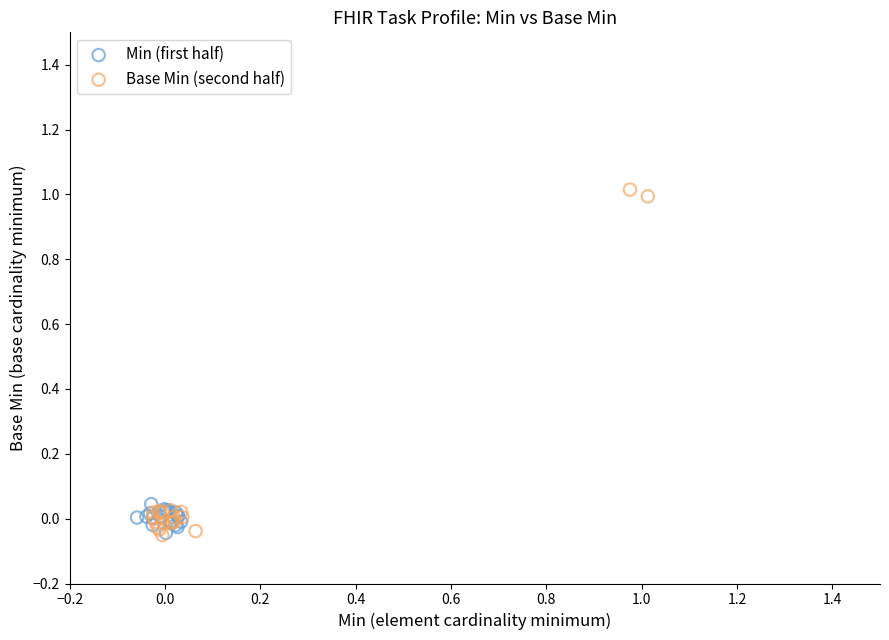

Which series has the widest spread of Y values?

Base Min (second half)